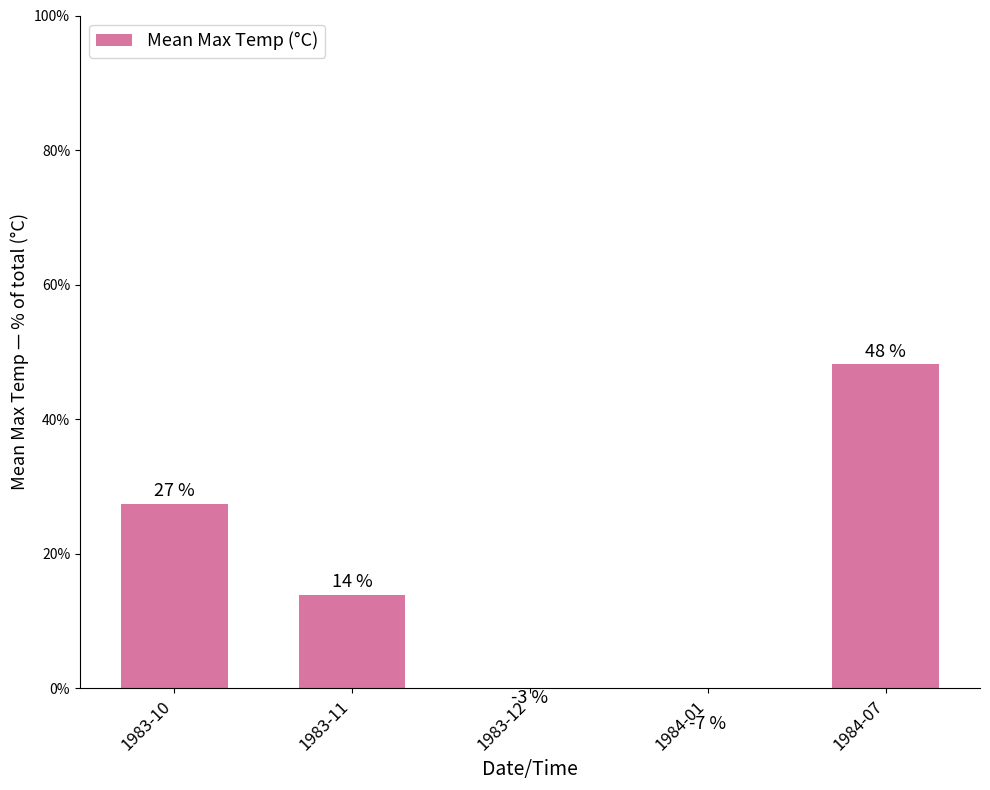

What is the difference between the second highest and second lowest values?

30.7